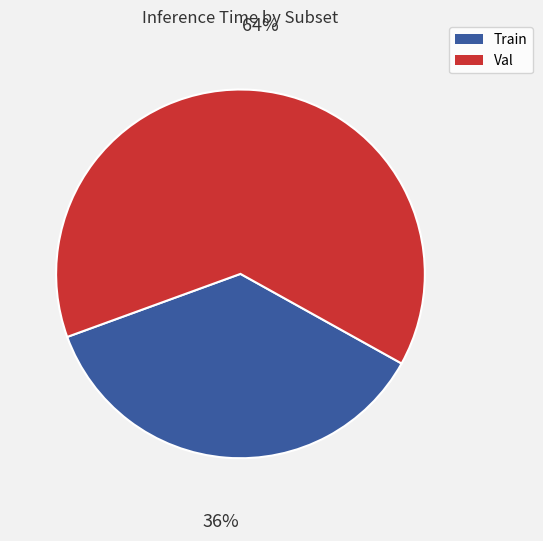

To the nearest percent, what is the average slice percentage?

50%